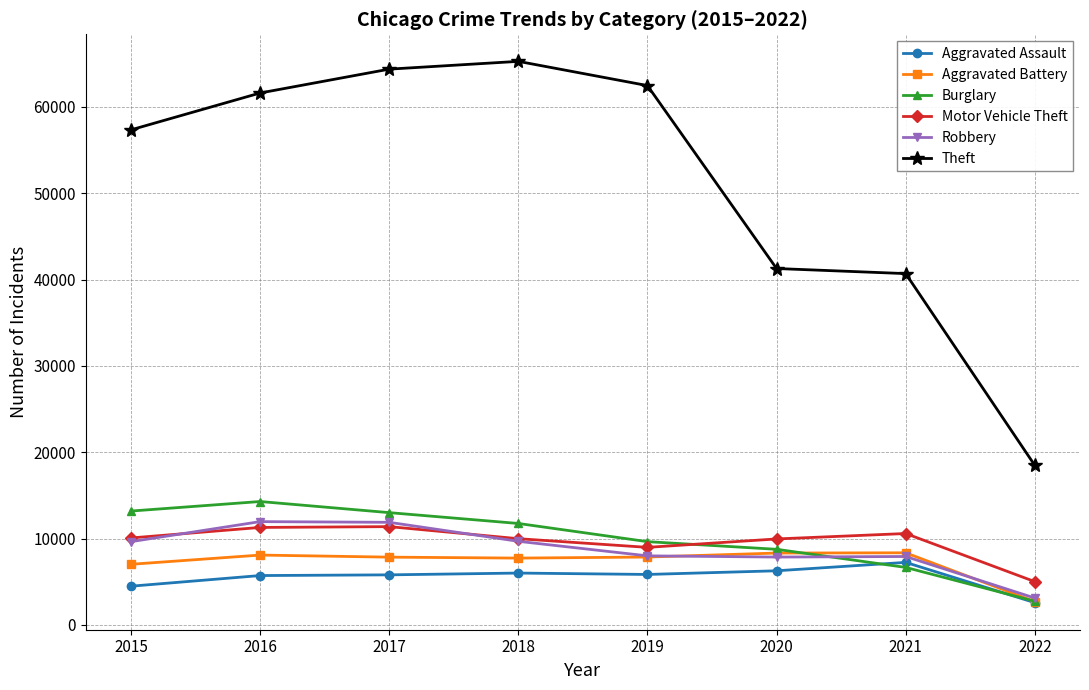

How many lines are shown in the chart?

6